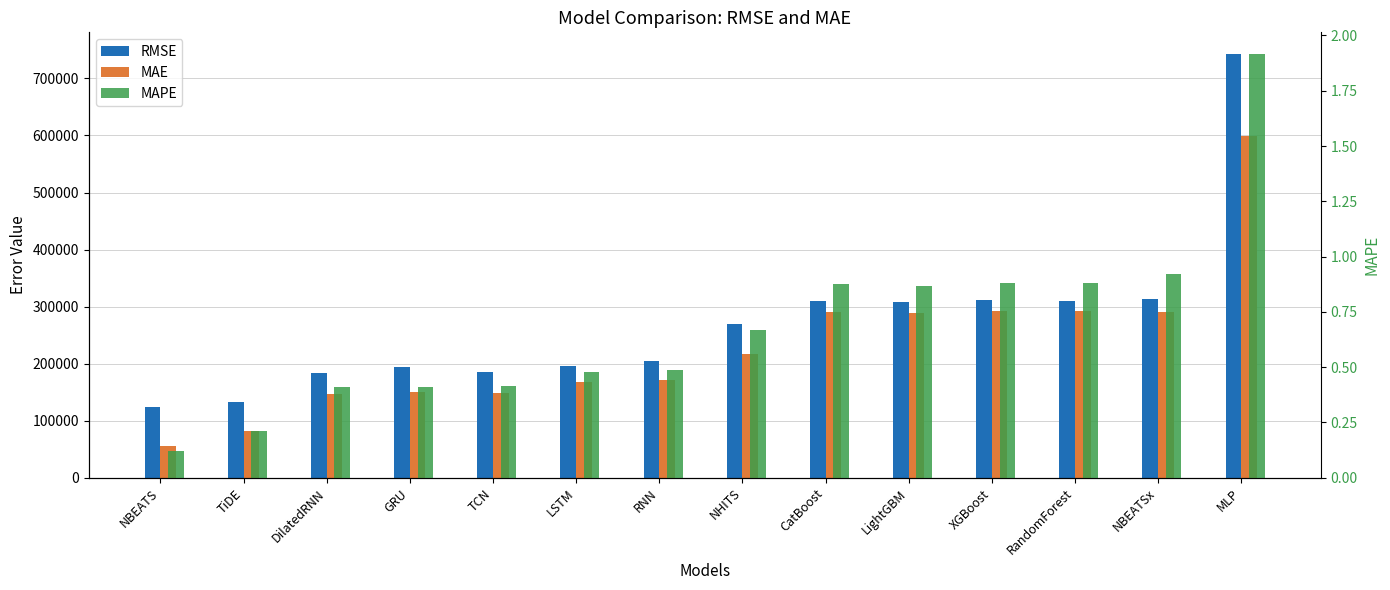

What is the label of the 3rd bar from the left?

DilatedRNN